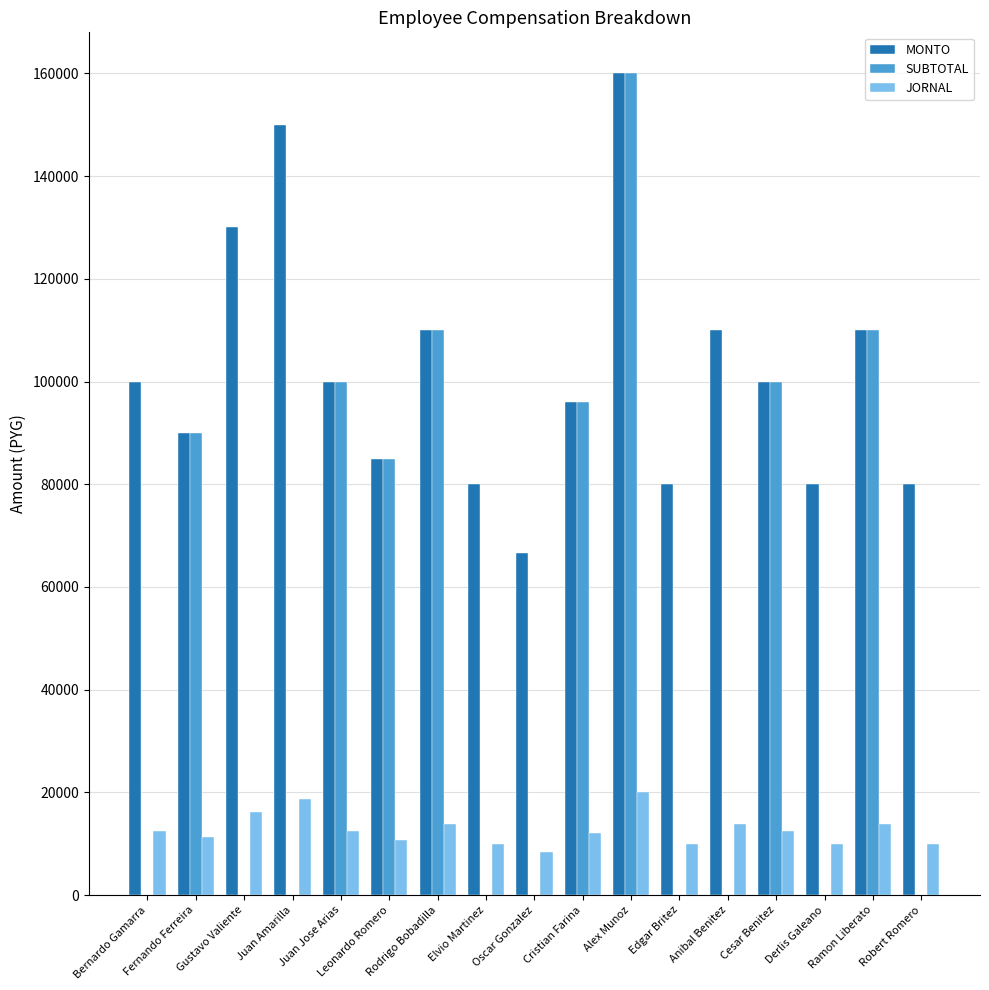

What is the average value of the MONTO series?

101627